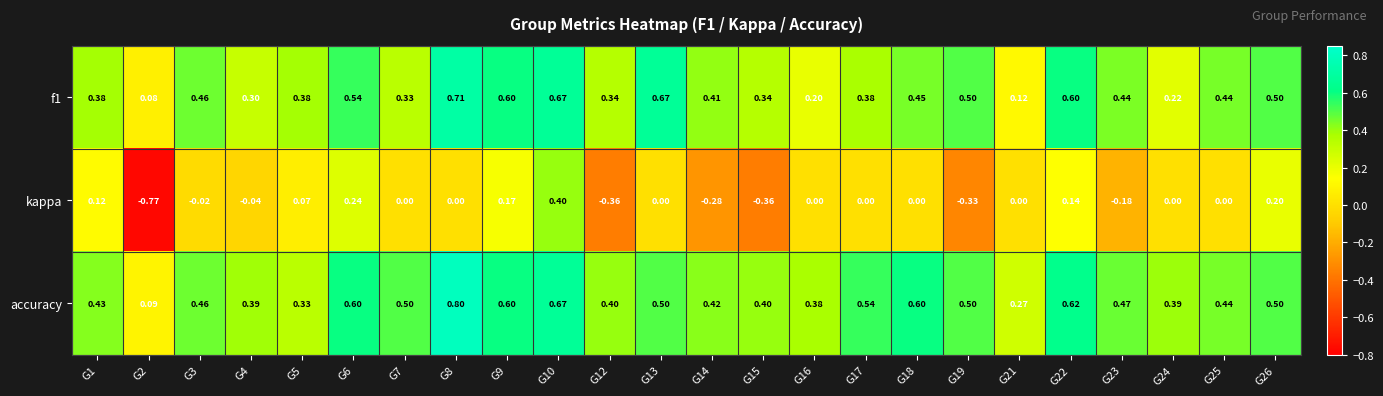

Count the number of data series in this chart.

3